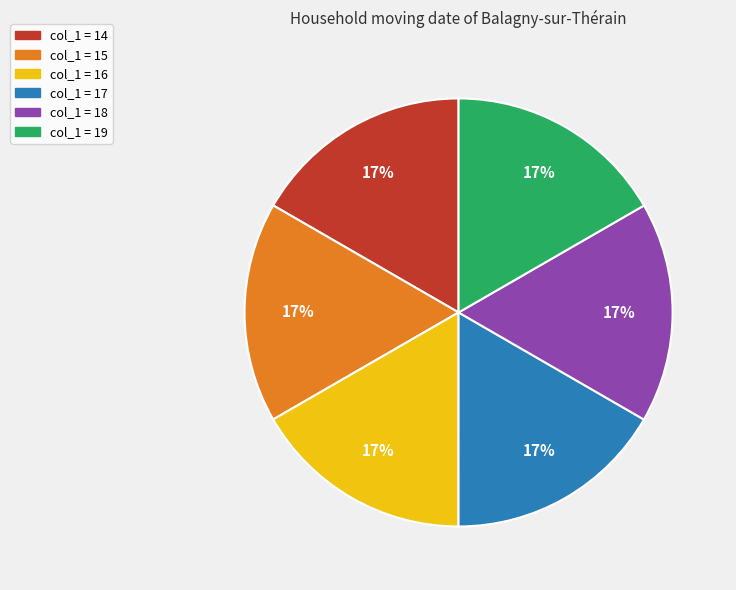

To the nearest percent, what is the average slice percentage?

17%